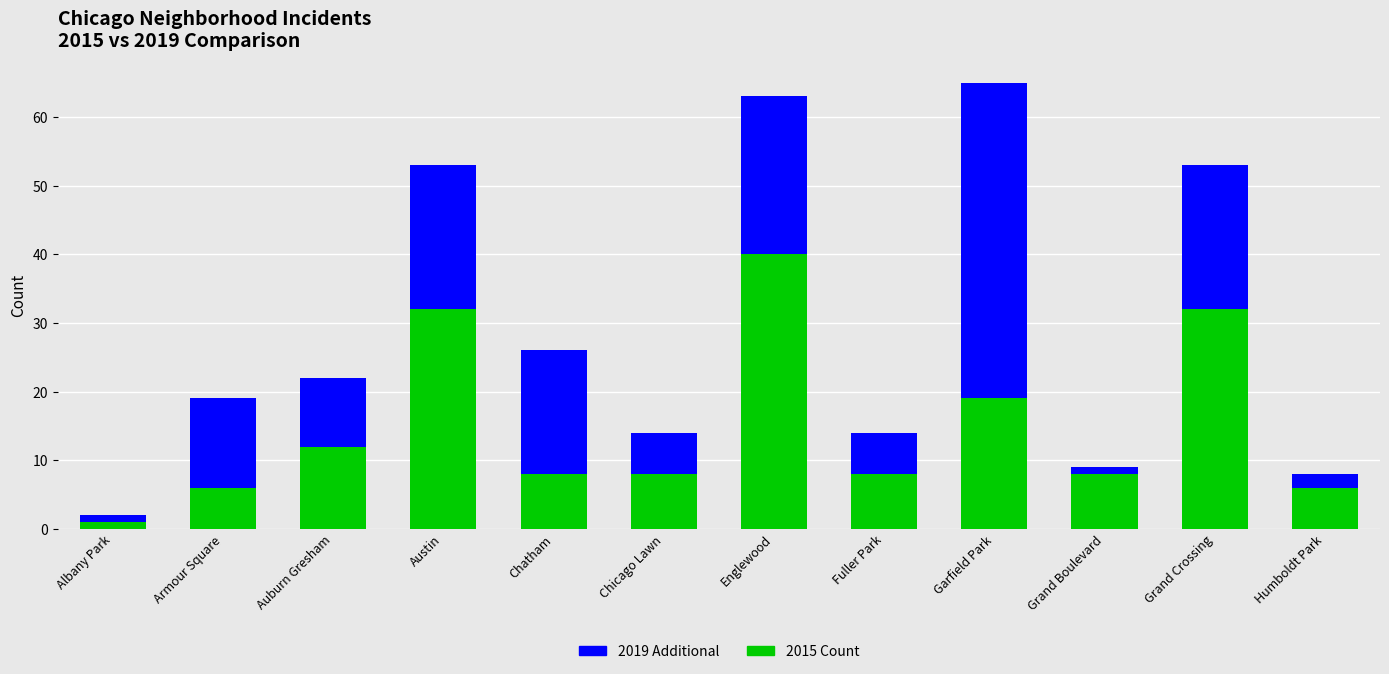

Count the number of data series in this chart.

2